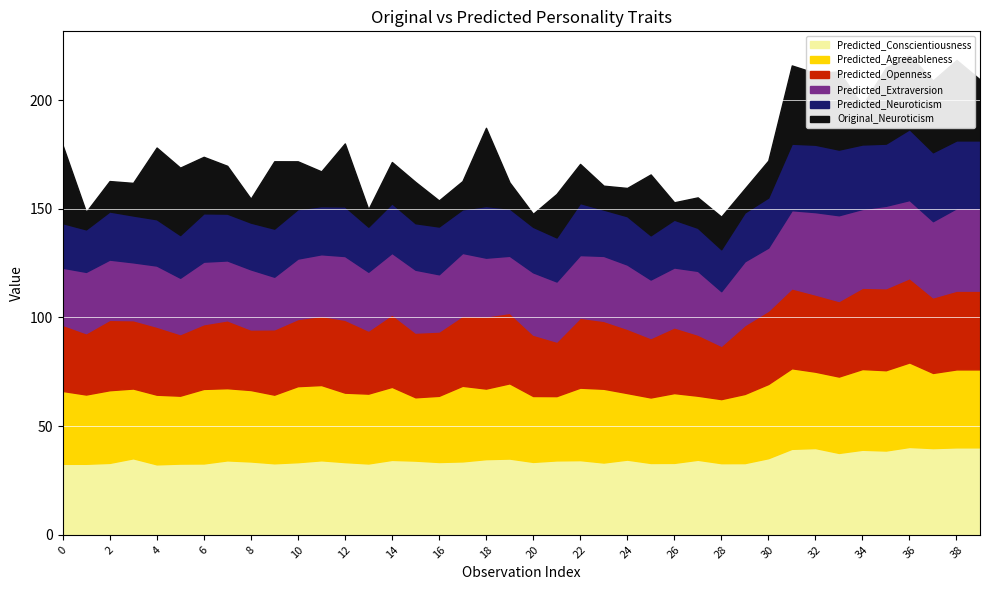

What is the value of the Predicted_Neuroticism point at the 8th from the left?

21.5